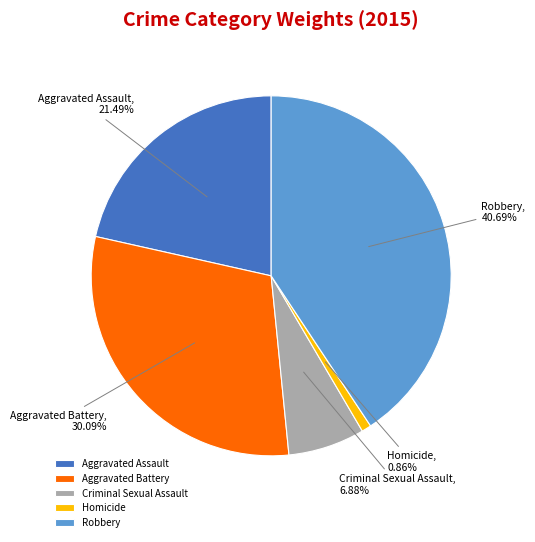

Is there any slice that represents more than half of the pie?

No